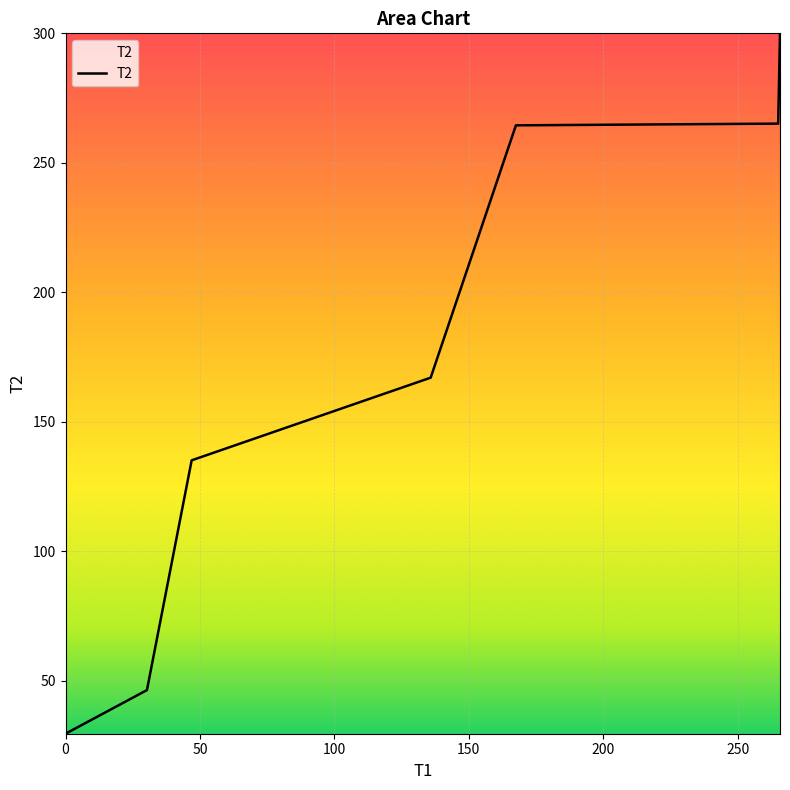

What is the maximum value shown in the chart?

300.0